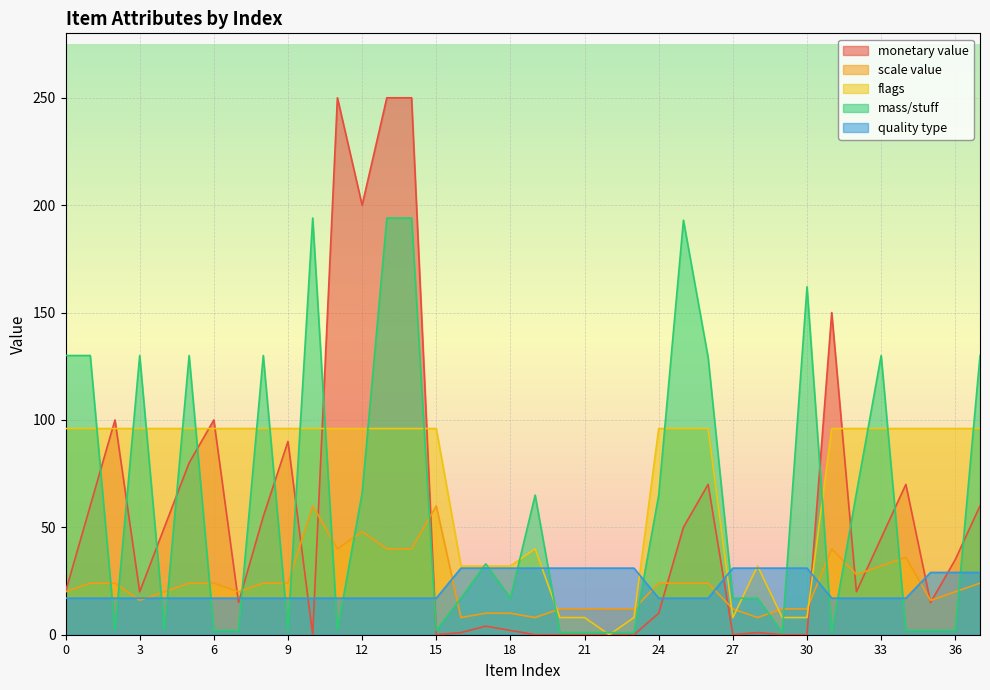

What is the difference between the maximum and minimum values in the mass/stuff series?

193